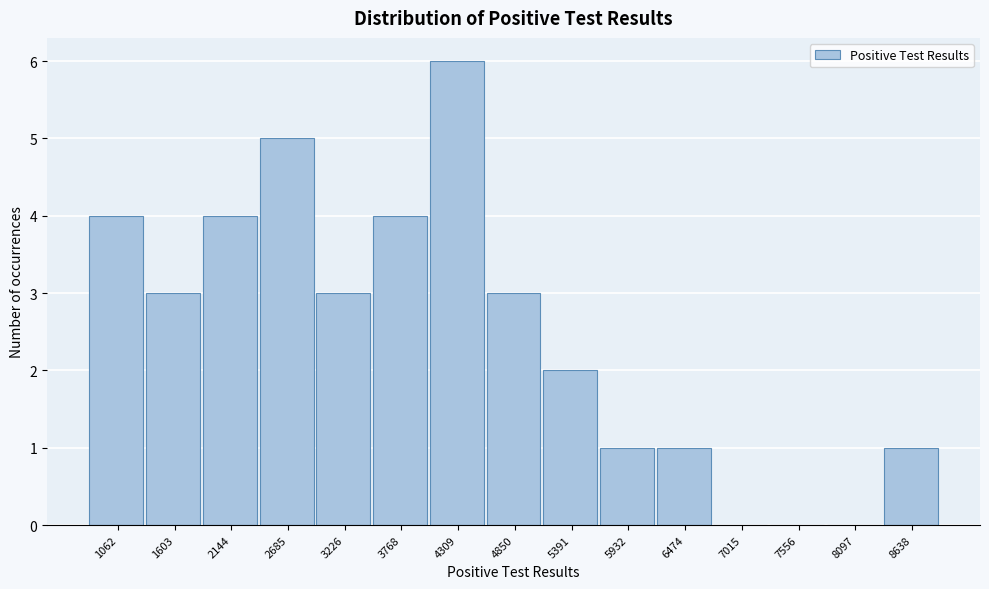

Reading left to right, what are all the values shown in this chart?

1062=4	1603=3	2144=4	2685=5	3226=3	3768=4	4309=6	4850=3	5391=2	5932=1	6474=1	7015=0	7556=0	8097=0	8638=1